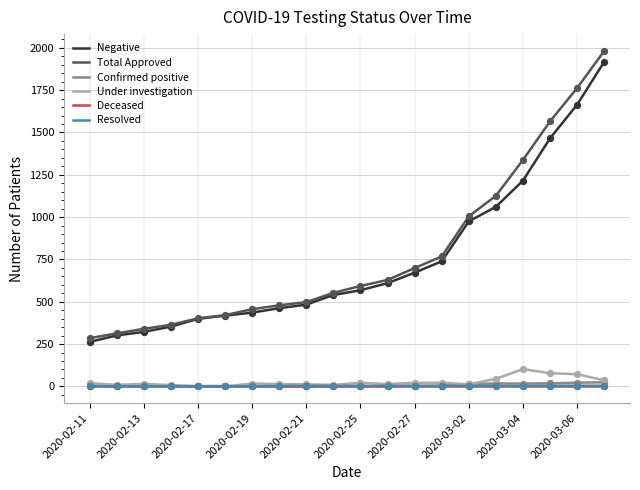

Which series has the widest spread of values?

Total Approved